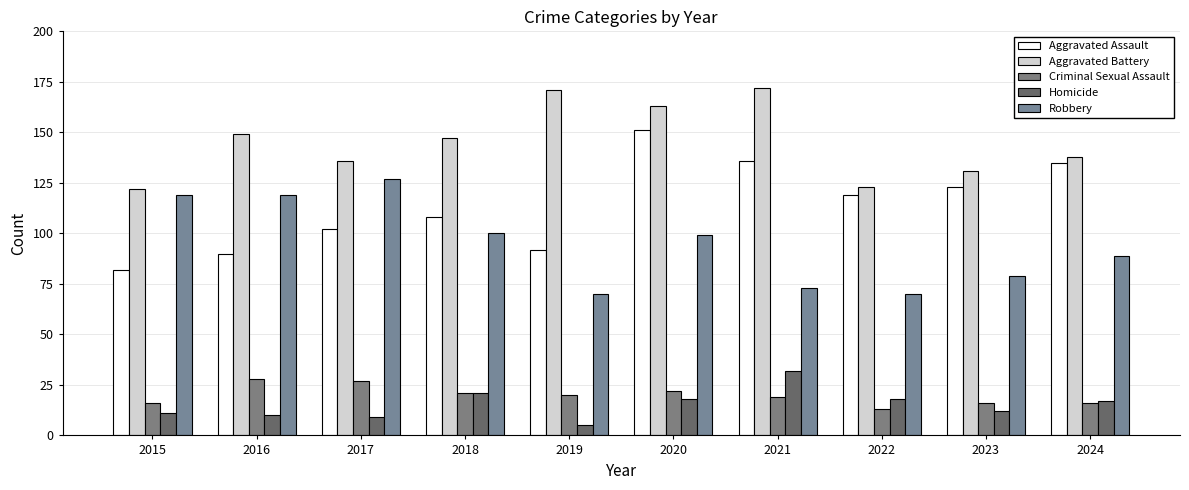

Reading left to right, list all the values displayed in this chart.

Aggravated Assault: 82	90	102	108	92	151	136	119	123	135
Aggravated Battery: 122	149	136	147	171	163	172	123	131	138
Criminal Sexual Assault: 16	28	27	21	20	22	19	13	16	16
Homicide: 11	10	9	21	5	18	32	18	12	17
Robbery: 119	119	127	100	70	99	73	70	79	89